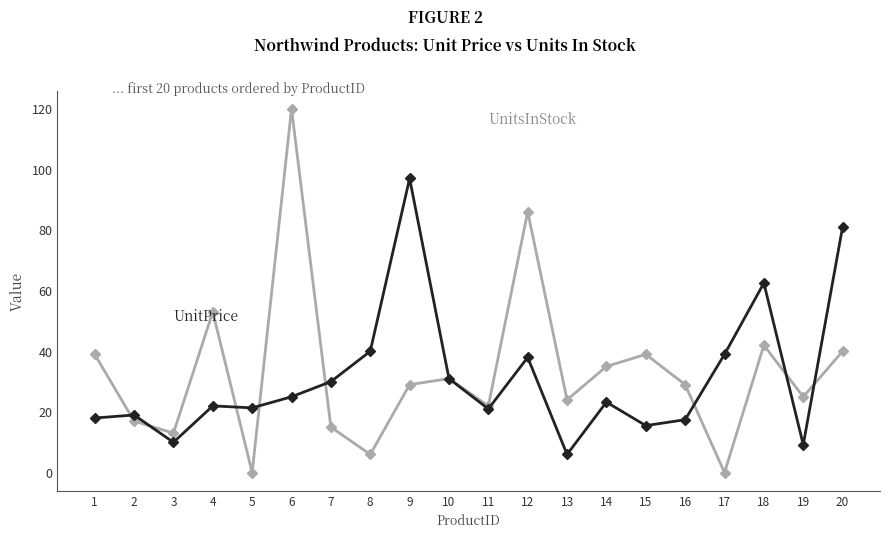

What is the maximum value shown in the chart?

120.0